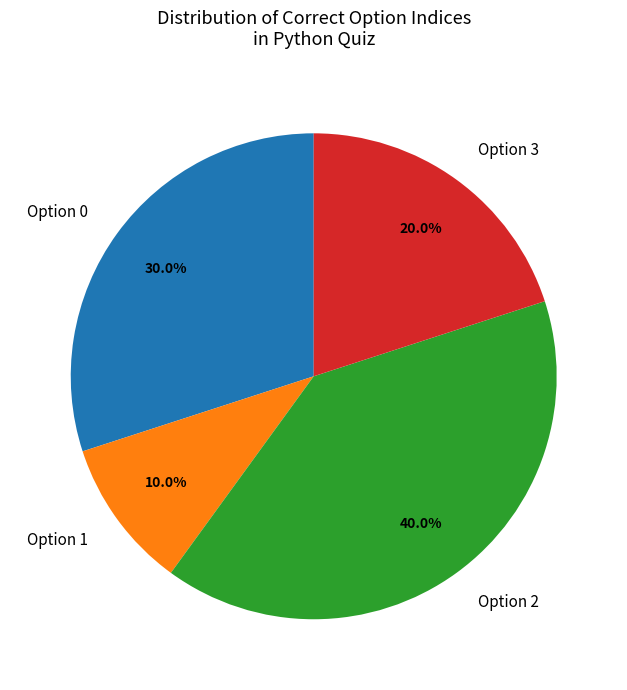

What is the largest slice in the pie chart?

Option 2